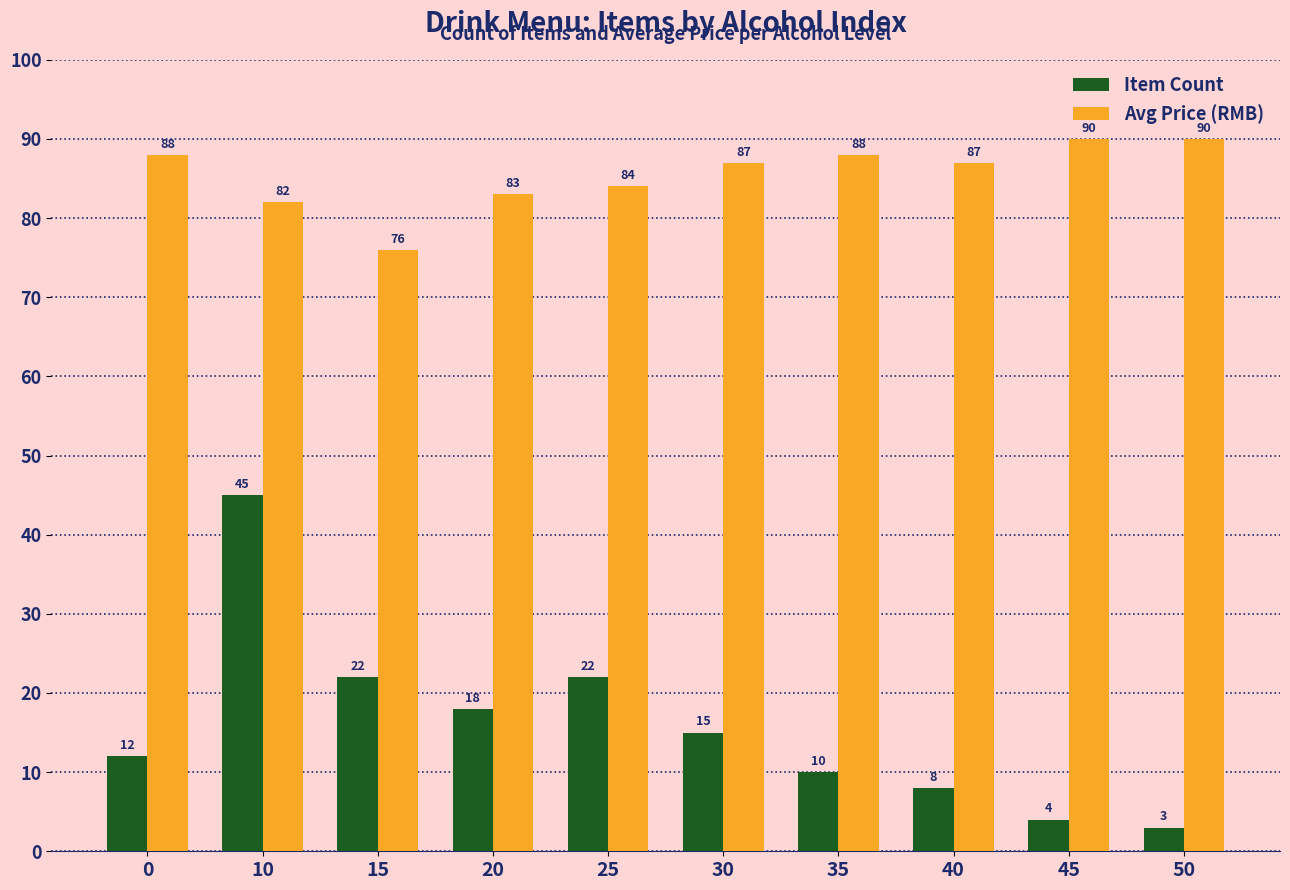

At which label is Avg Price (RMB) closest to 83?

20